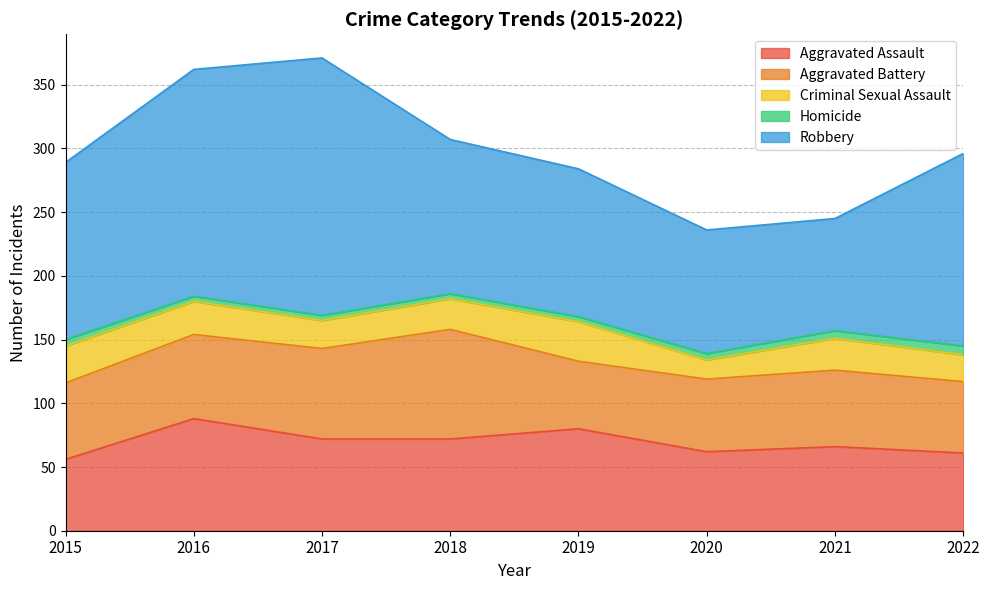

True or false: Homicide has a value of 4 at 2017.

True